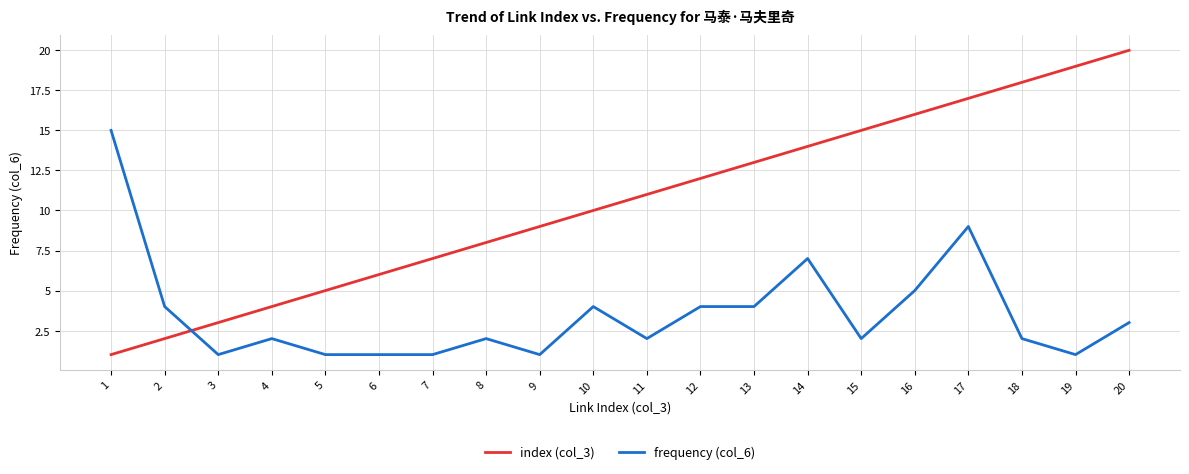

Rank the series by their average value, from highest to lowest.

index (col_3), frequency (col_6)